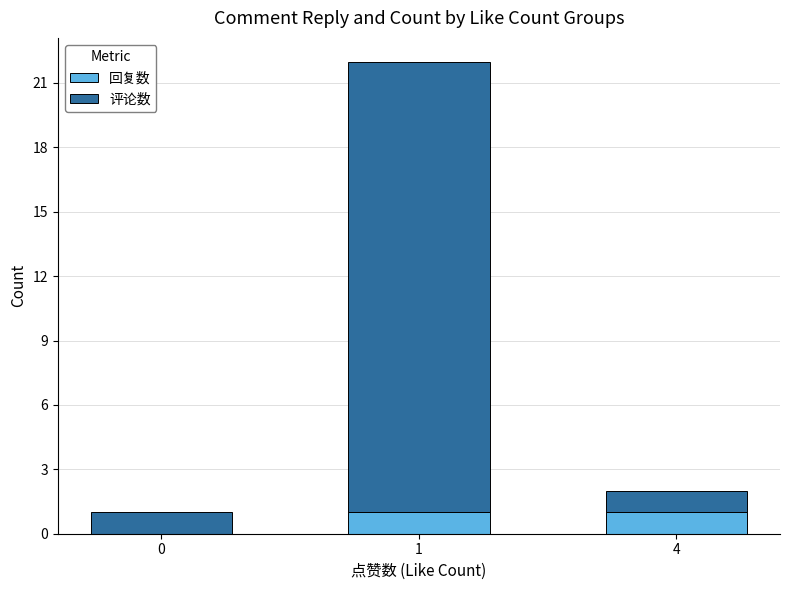

Reading right to left, what are the values for 回复数?

4=1	1=1	0=0